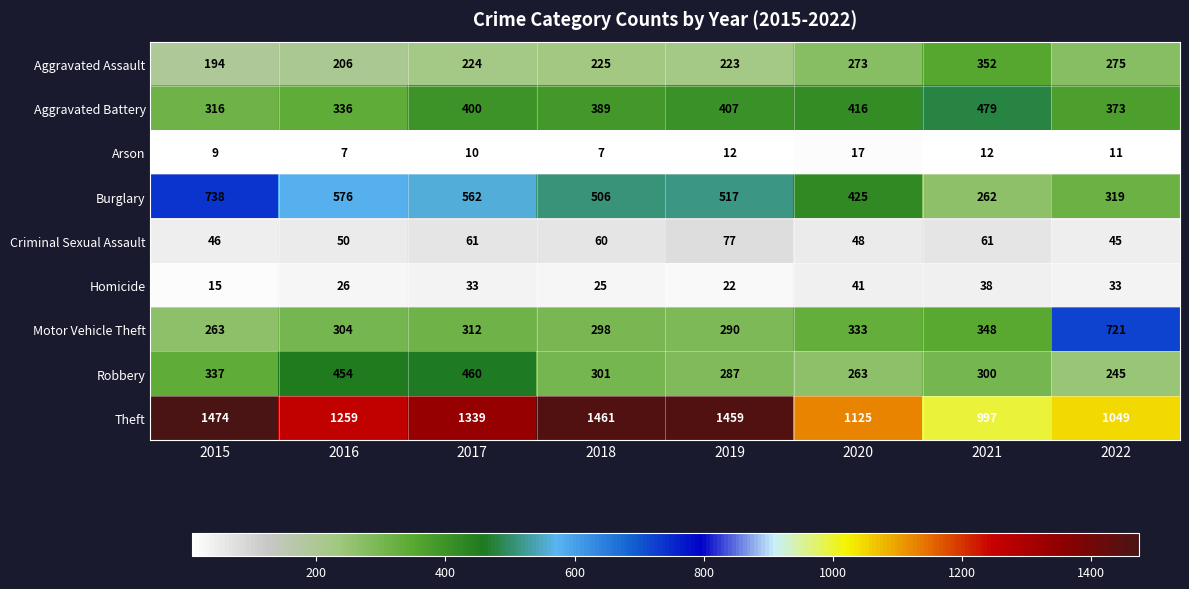

At which label does Aggravated Assault reach its peak?

2021